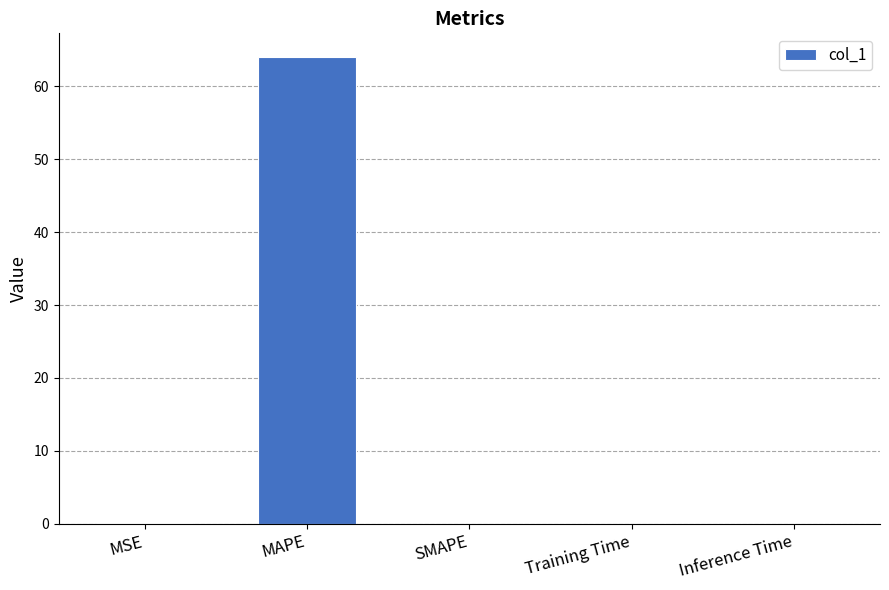

The value at SMAPE is 0.0. True or false?

True